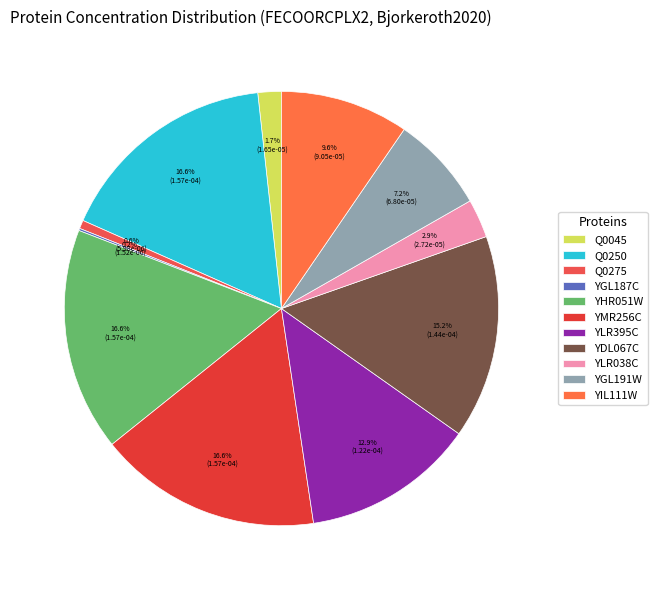

To the nearest percent, what percentage of the pie is YMR256C?

17%